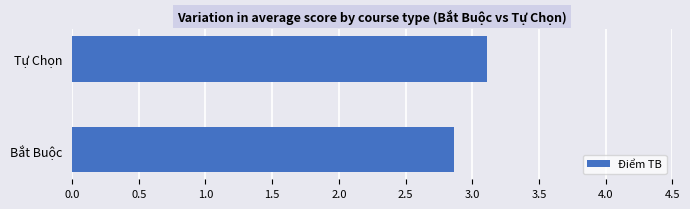

Rank the categories by value from highest to lowest.

Tự Chọn, Bắt Buộc